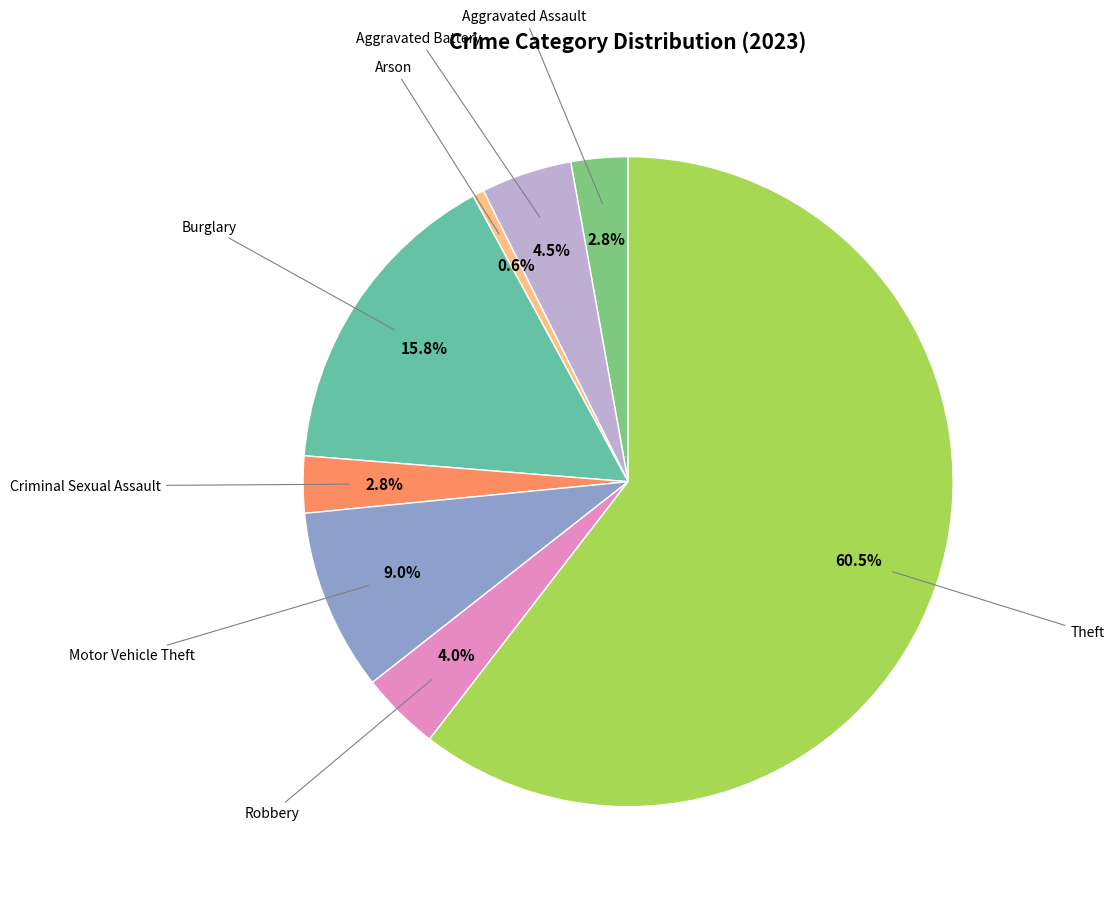

How many segments does this pie chart have?

8